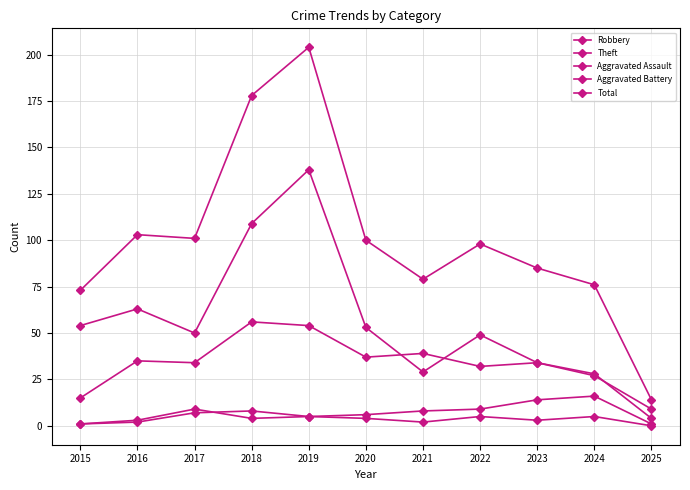

Which label corresponds to the smallest value in the chart?

2025